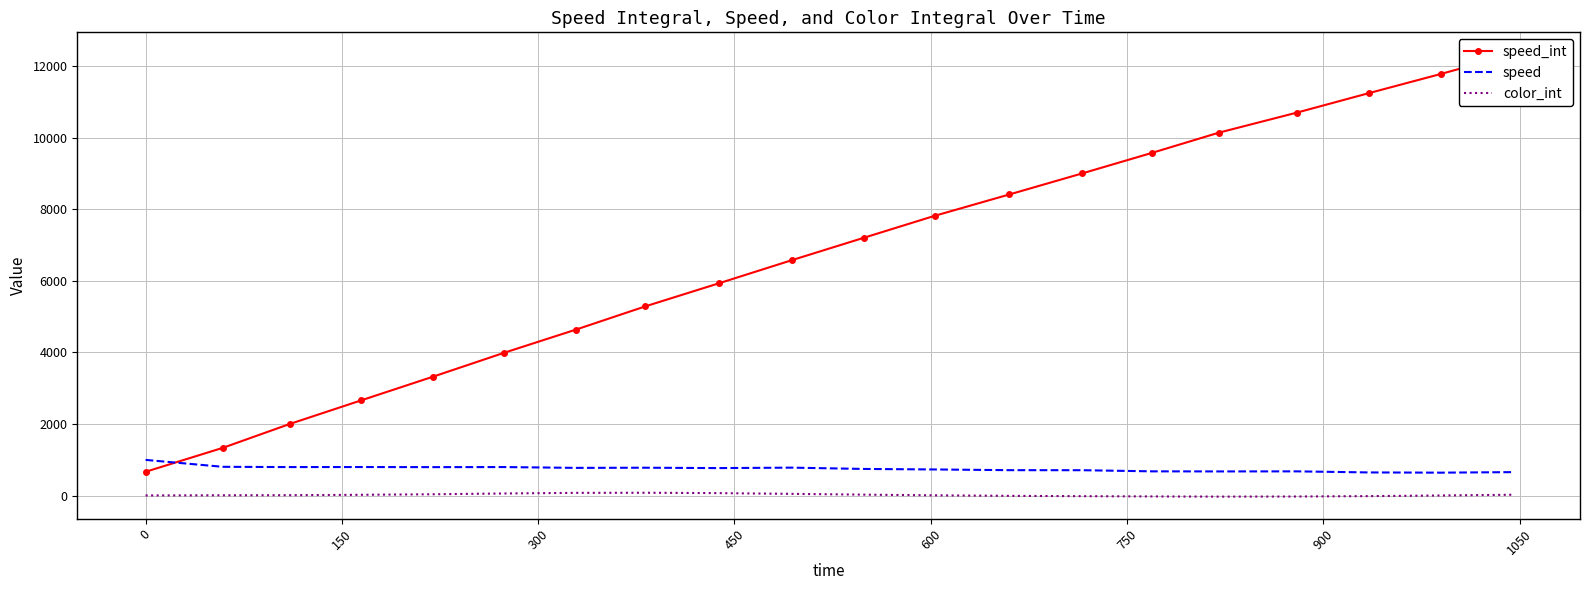

Rank the series by their maximum value, from lowest to highest.

color_int, speed, speed_int